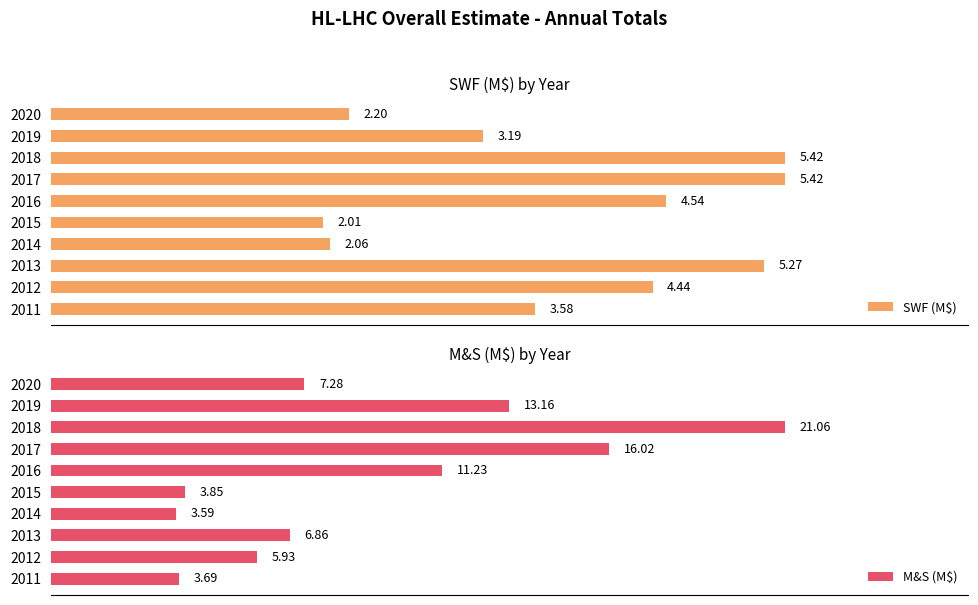

Count the number of categories in the chart.

10